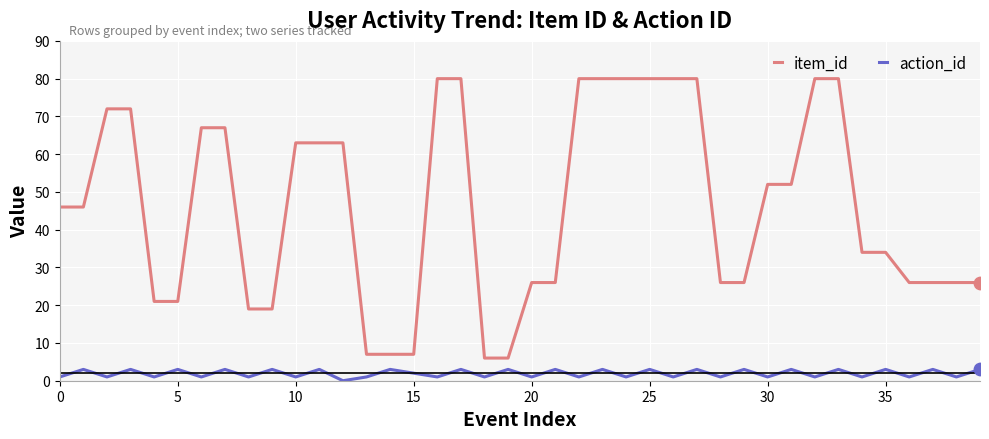

Which series has the widest spread of values?

item_id